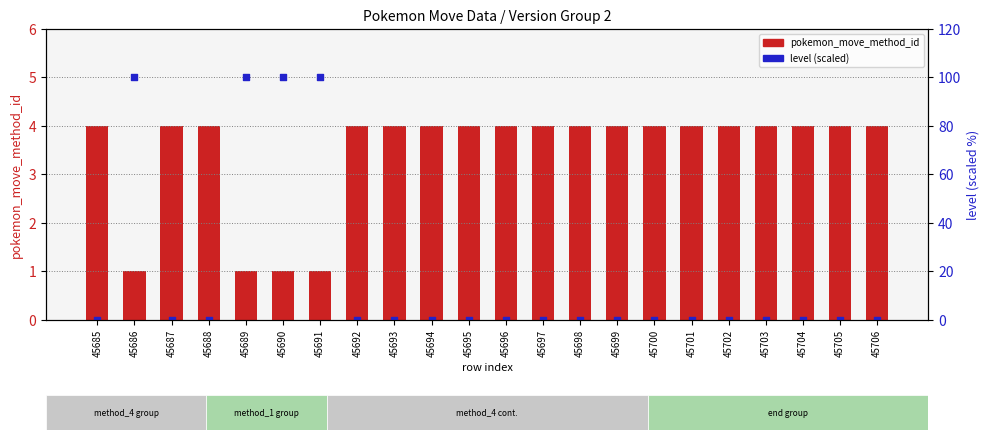

Which series has the widest spread of Y values?

level (scaled)